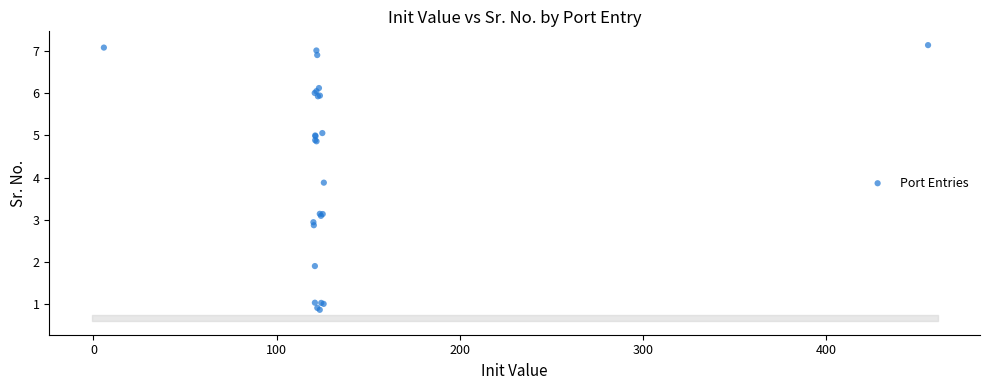

What Y value in the scatter plot is closest to 4?

3.9